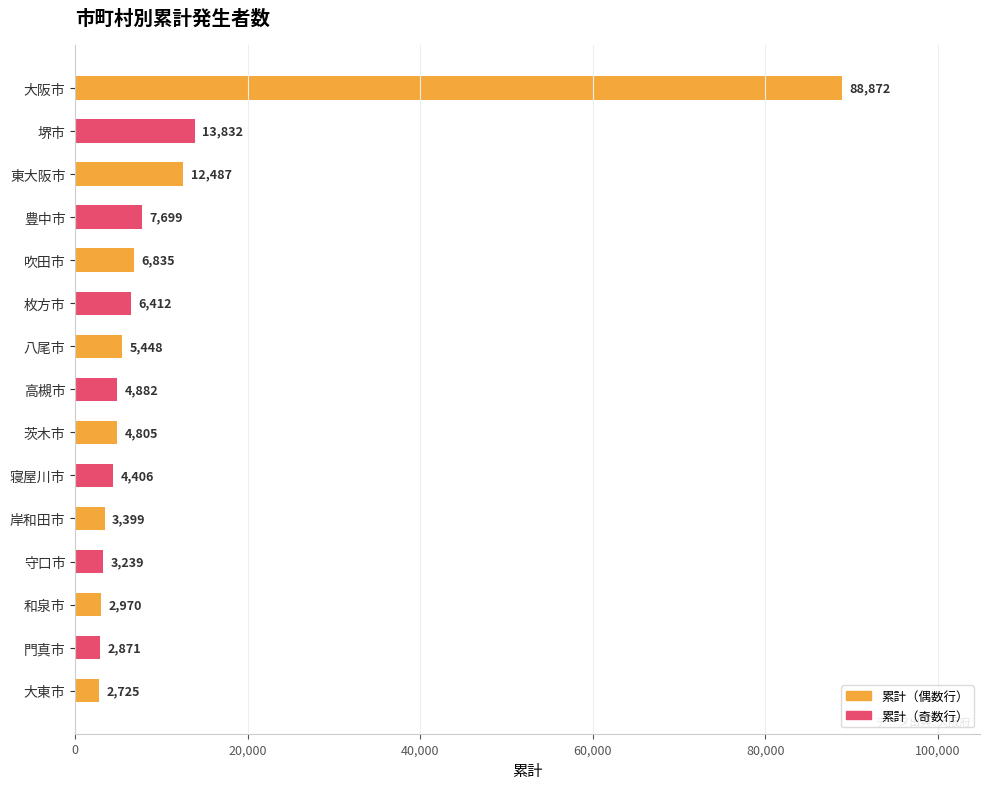

Rank the categories by value from lowest to highest.

大東市, 門真市, 和泉市, 守口市, 岸和田市, 寝屋川市, 茨木市, 高槻市, 八尾市, 枚方市, 吹田市, 豊中市, 東大阪市, 堺市, 大阪市